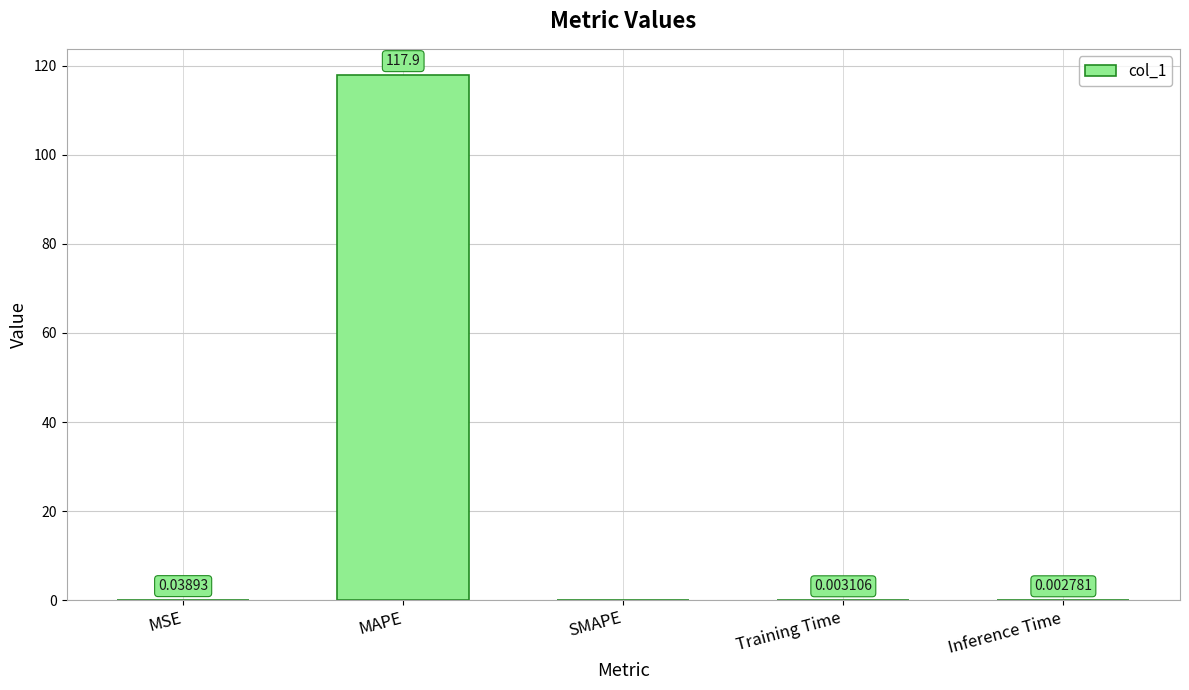

At which label is the value closest to 58?

MSE